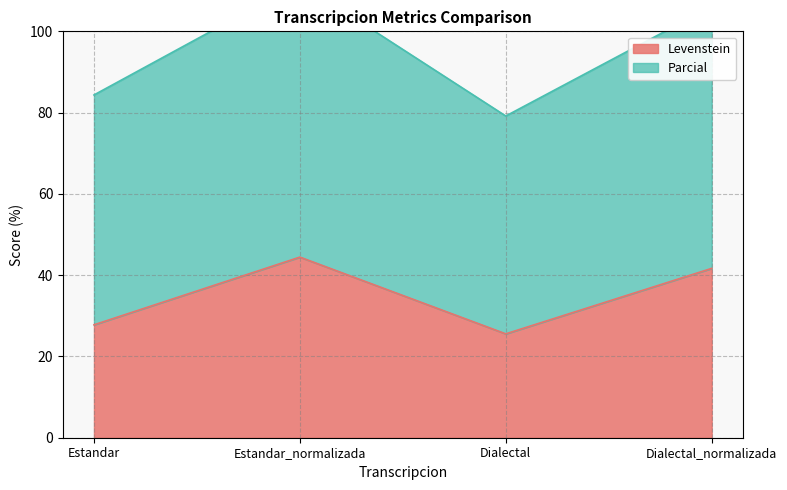

What is the difference between the second highest and minimum values in the Parcial series?

26.9